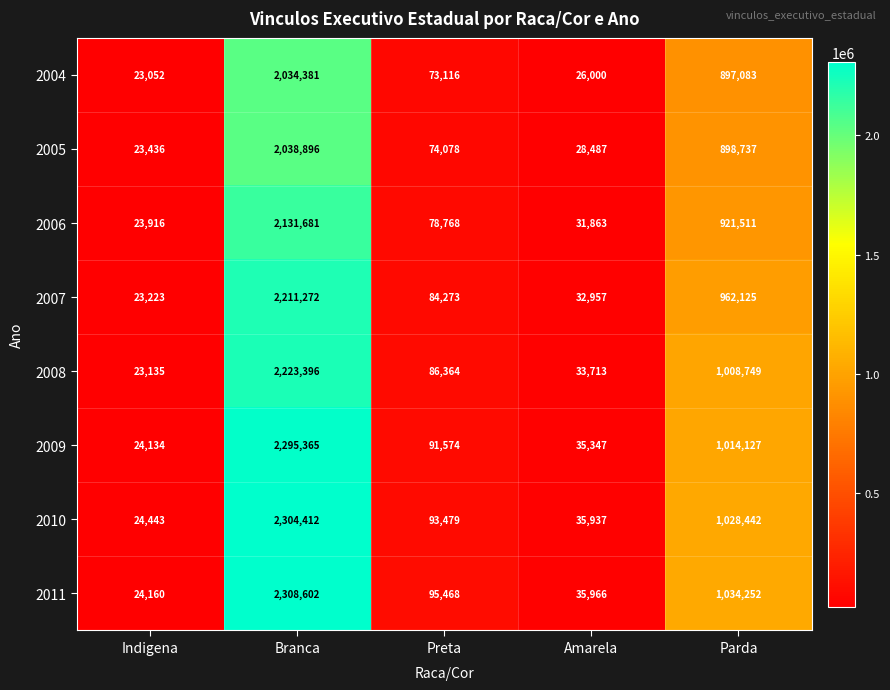

Rank the series by their maximum value, from lowest to highest.

2004, 2005, 2006, 2007, 2008, 2009, 2010, 2011